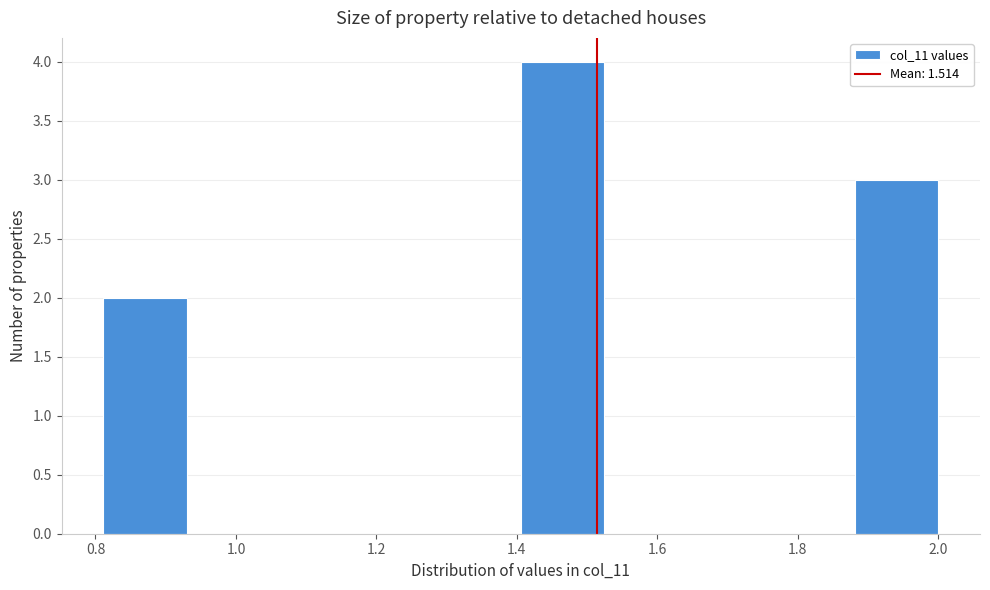

Reading left to right, list every bar in this chart as the range it spans on the x-axis followed by its height. Neither the bar edges nor the heights are printed on the chart, so give them approximately, as read against the axes.

0.82 to 0.94: 2
0.94 to 1.04: 0
1.04 to 1.16: 0
1.16 to 1.28: 0
1.28 to 1.40: 0
1.40 to 1.52: 4
1.52 to 1.64: 0
1.64 to 1.76: 0
1.76 to 1.88: 0
1.88 to 2.00: 3